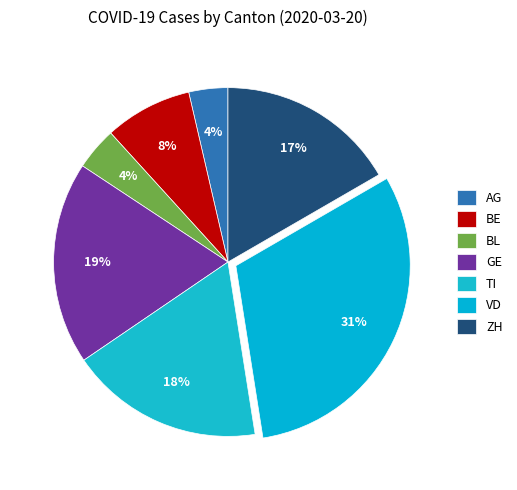

Is there any slice that represents more than half of the pie?

No